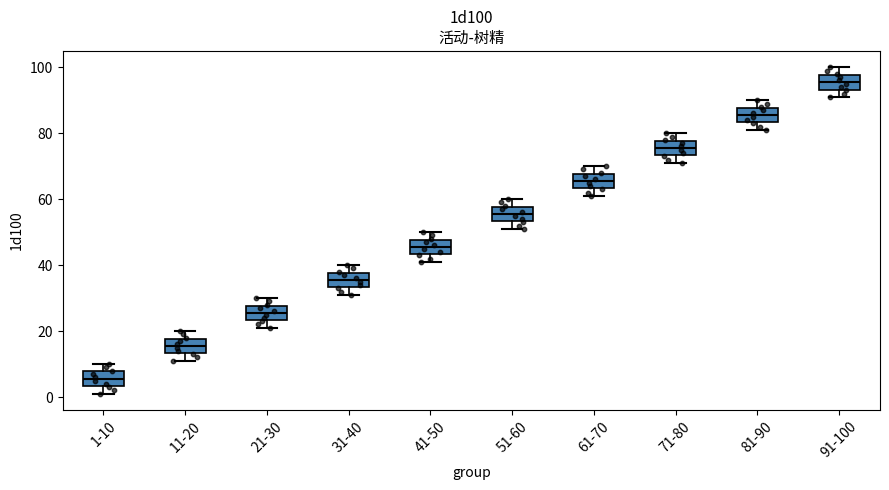

Where is the upper edge of the box for 31-40 on the y-axis? The values are not printed on the chart, so give them approximately, as read against the axis.

38